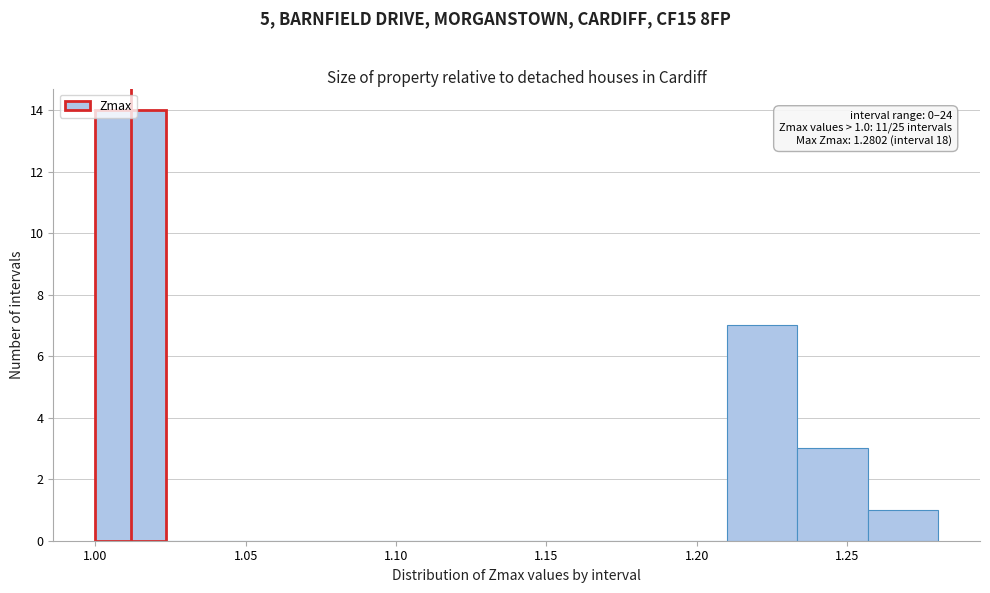

Which range on the x-axis has the tallest bar?

1.000 to 1.025